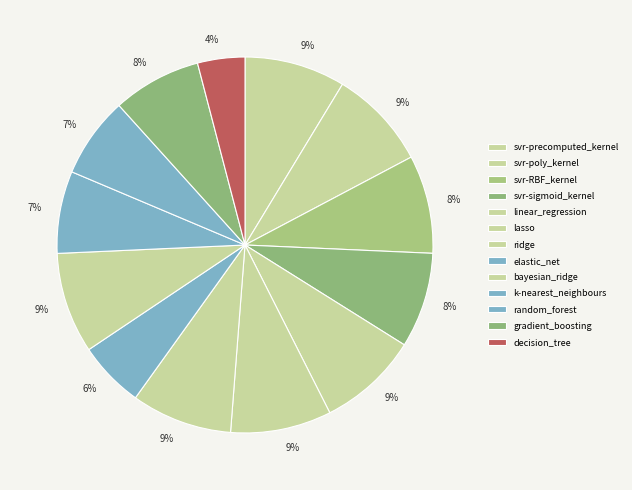

Which slice is the largest?

bayesian_ridge